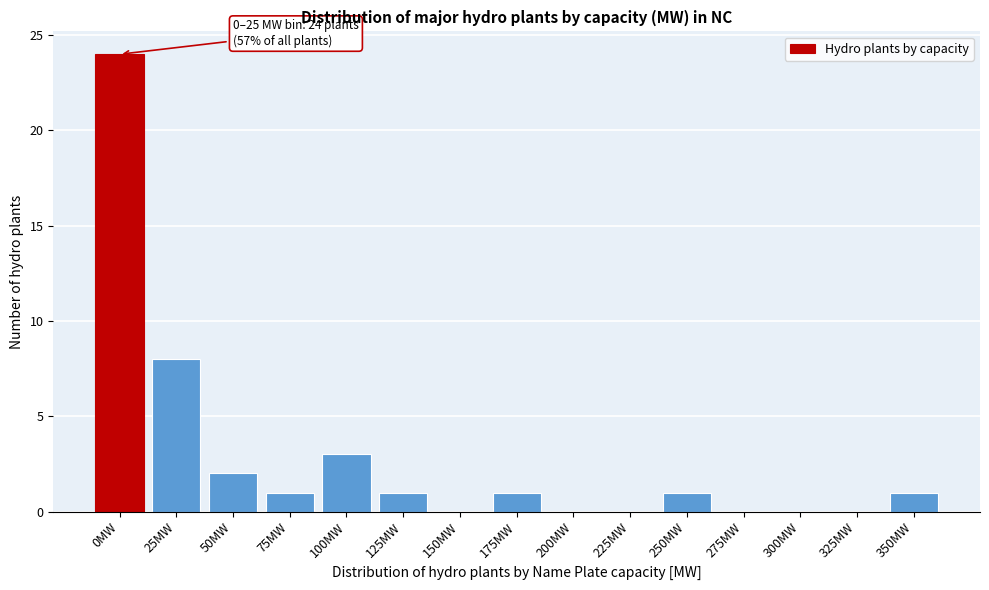

Reading left to right, extract all data points from this chart.

0MW=24	25MW=8	50MW=2	75MW=1	100MW=3	125MW=1	150MW=0	175MW=1	200MW=0	225MW=0	250MW=1	275MW=0	300MW=0	325MW=0	350MW=1